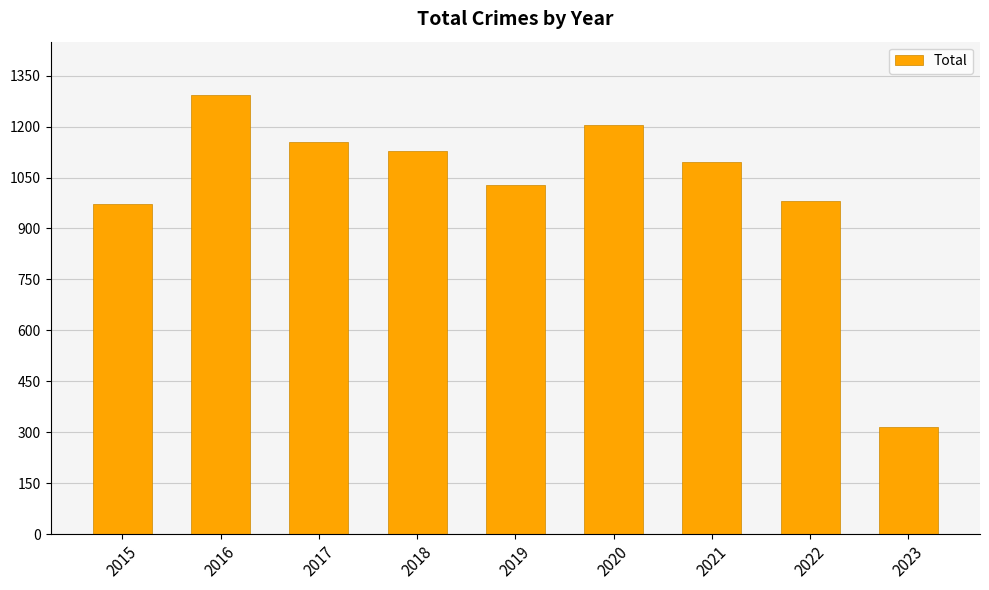

What is the ratio of the value at 2017 to the value at 2022?

1.2